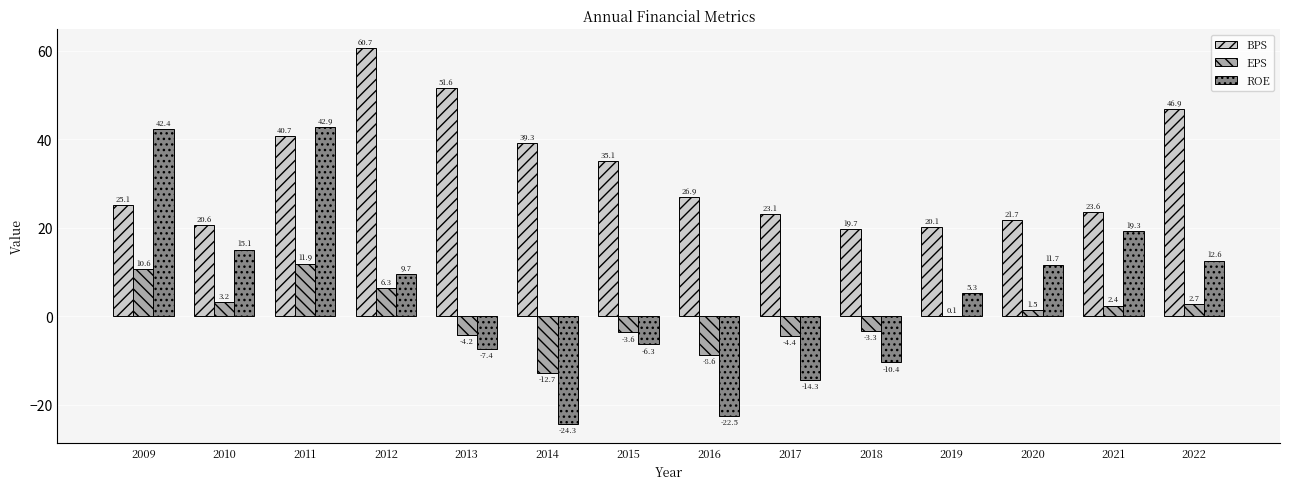

Is the value of BPS at 2014 greater than the value of EPS at 2009?

Yes